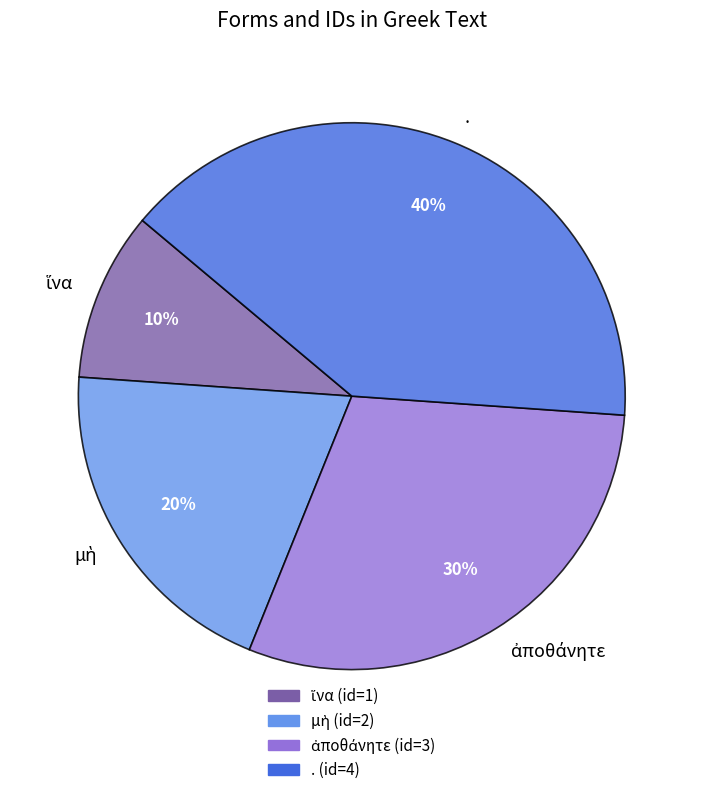

True or false: . accounts for 46% of the total.

False